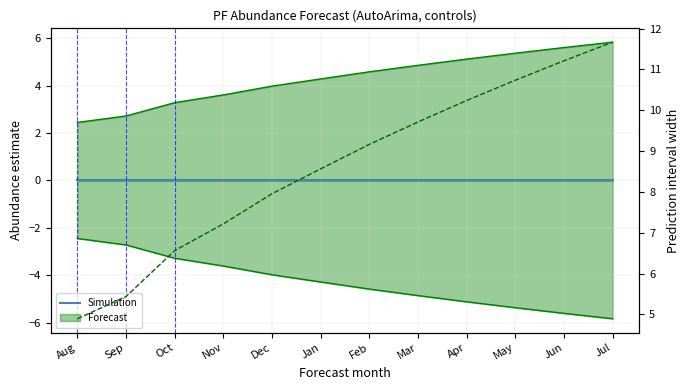

List the series in order of their overall mean, highest first.

PI width, Simulation